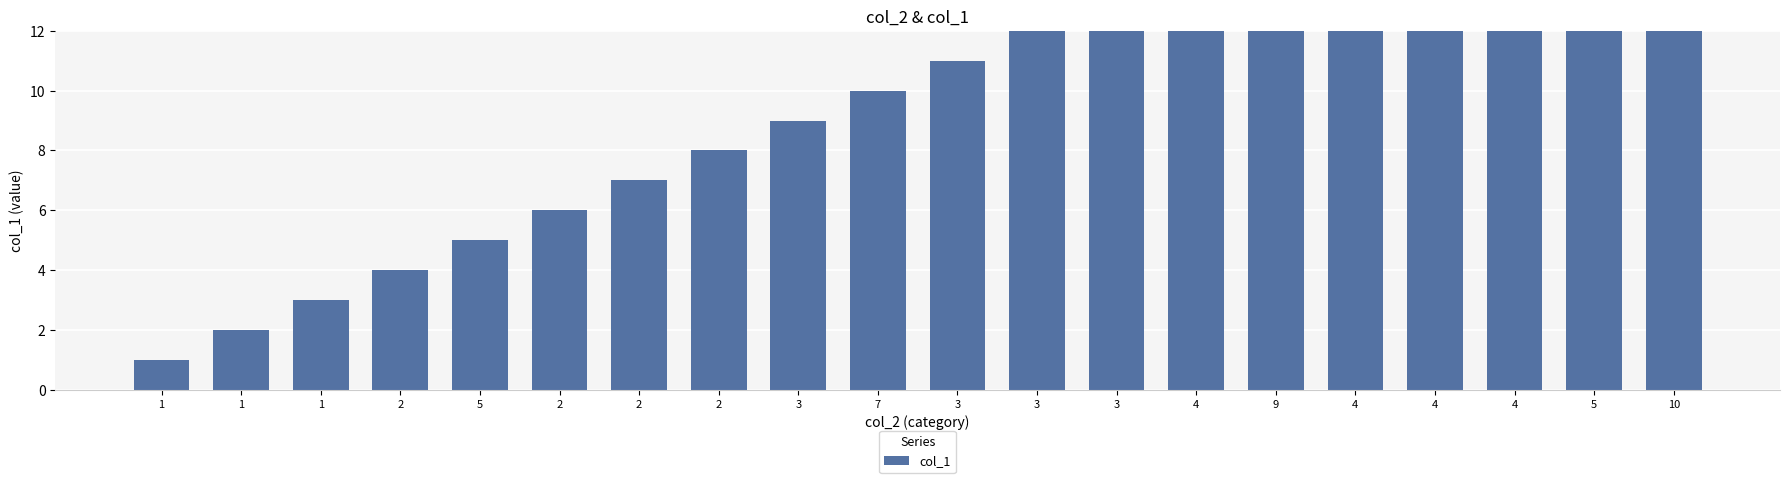

What is the difference between the second highest and second lowest values?

17